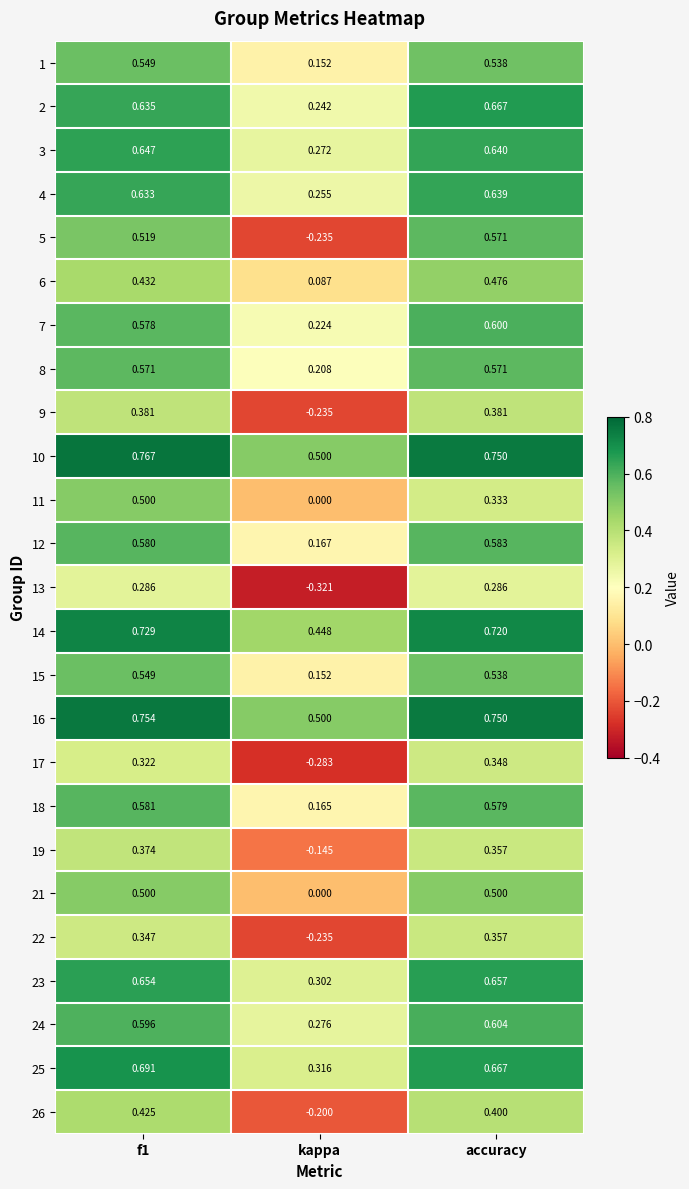

At which label is 18 closest to 0?

kappa